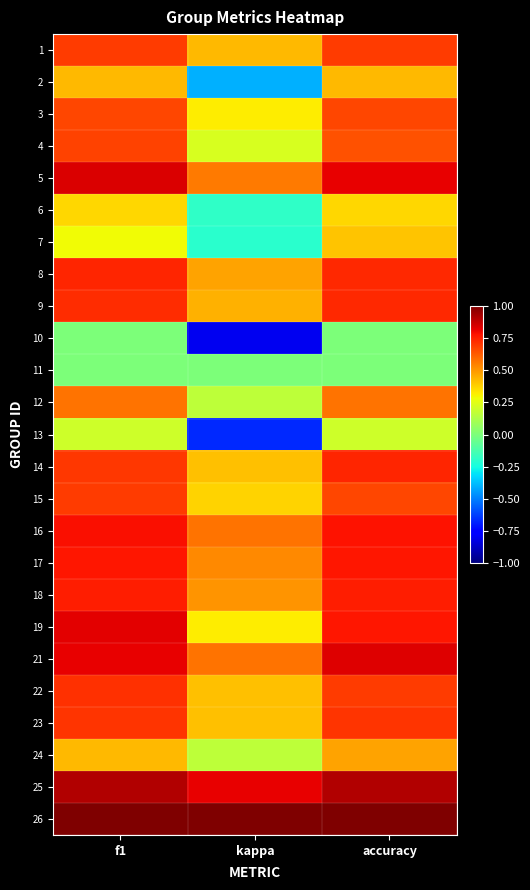

What is the difference between the highest and lowest values at f1?

1.0